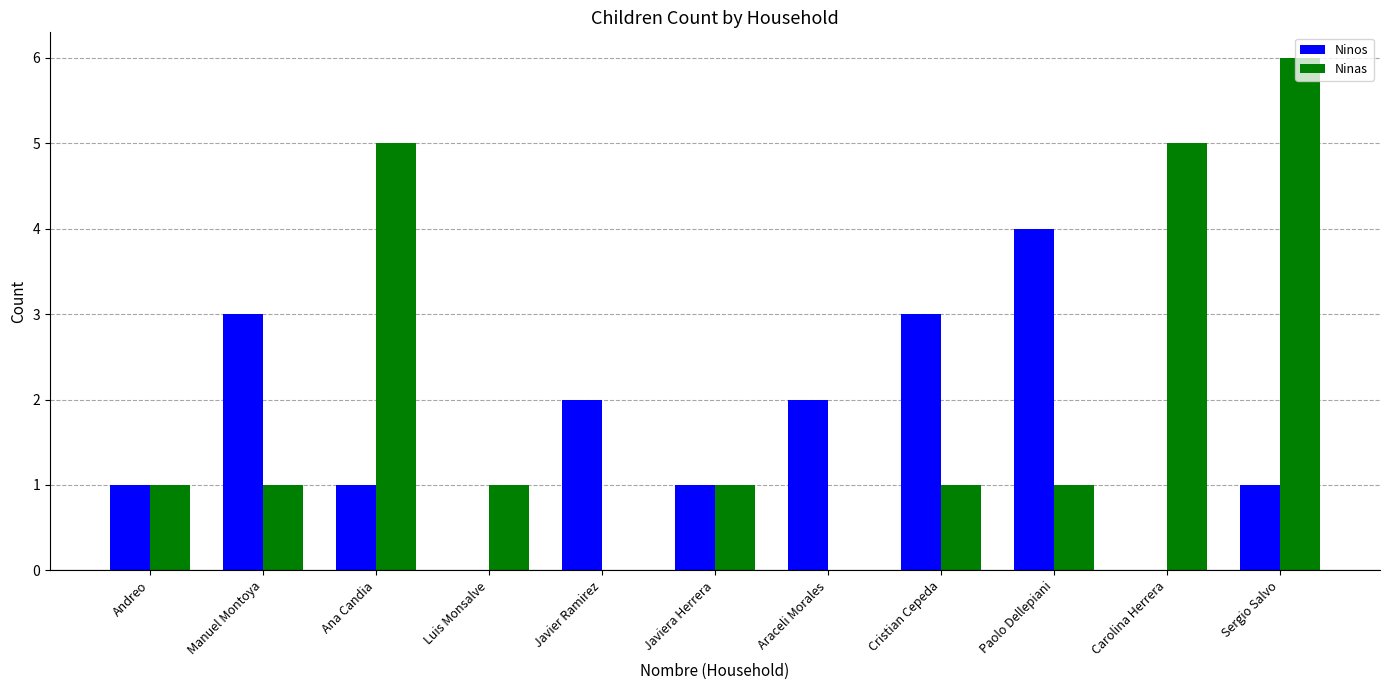

Read the Ninas value at Sergio Salvo.

6